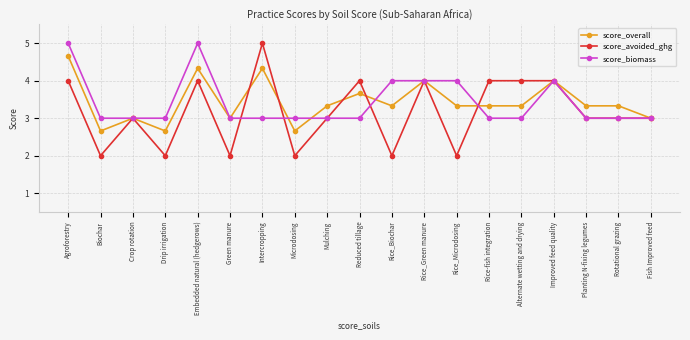

The value of score_biomass at Rice-fish integration is 4.2. True or false?

False